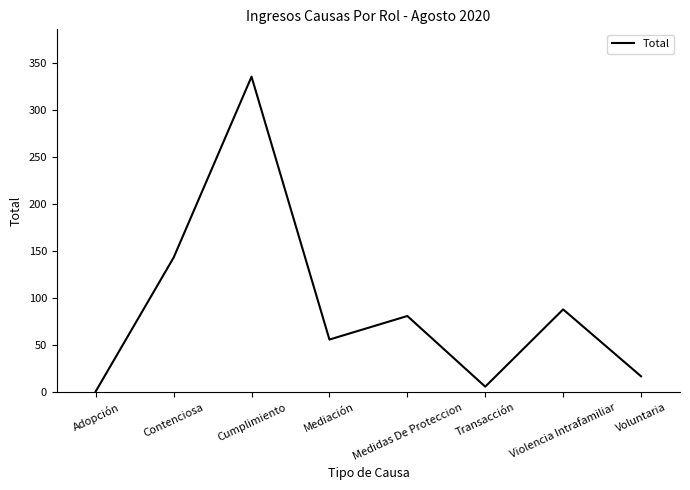

At which label is the value closest to 168?

Contenciosa